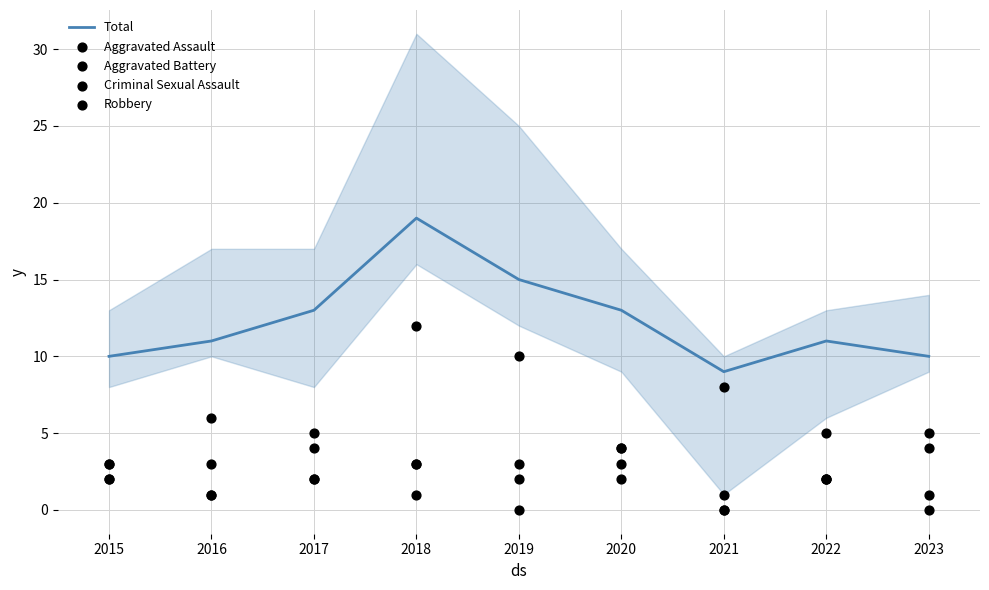

What are all the series names shown in the legend?

Total, Aggravated Assault, Aggravated Battery, Criminal Sexual Assault, Robbery